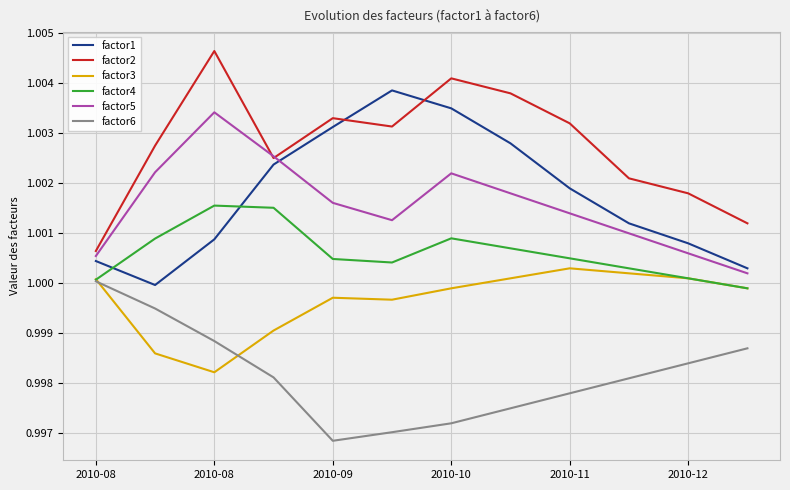

True or false: factor3 and factor5 cross at least once.

False